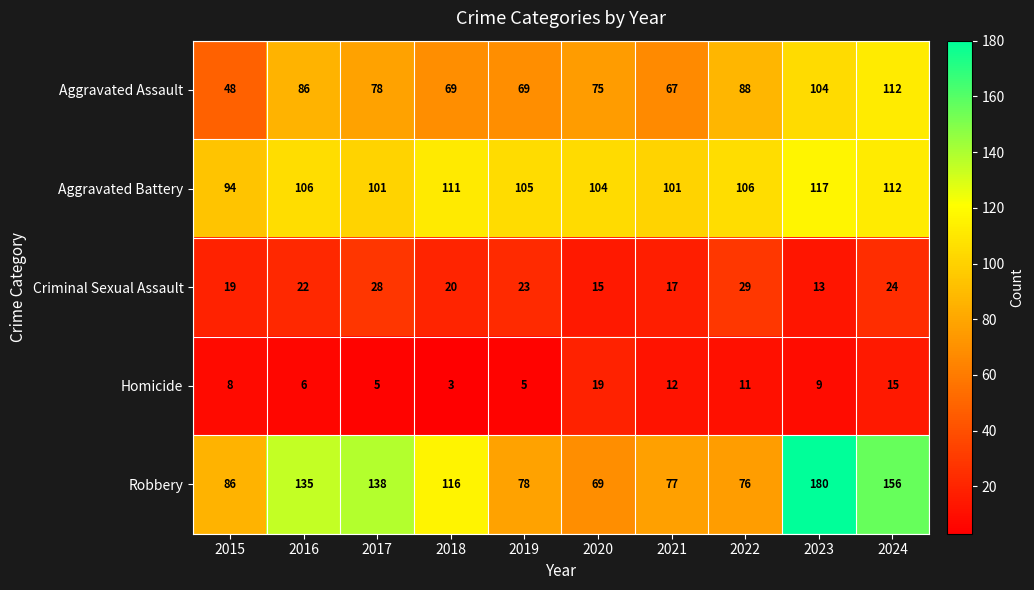

Where is Homicide nearest to the value 11?

2022